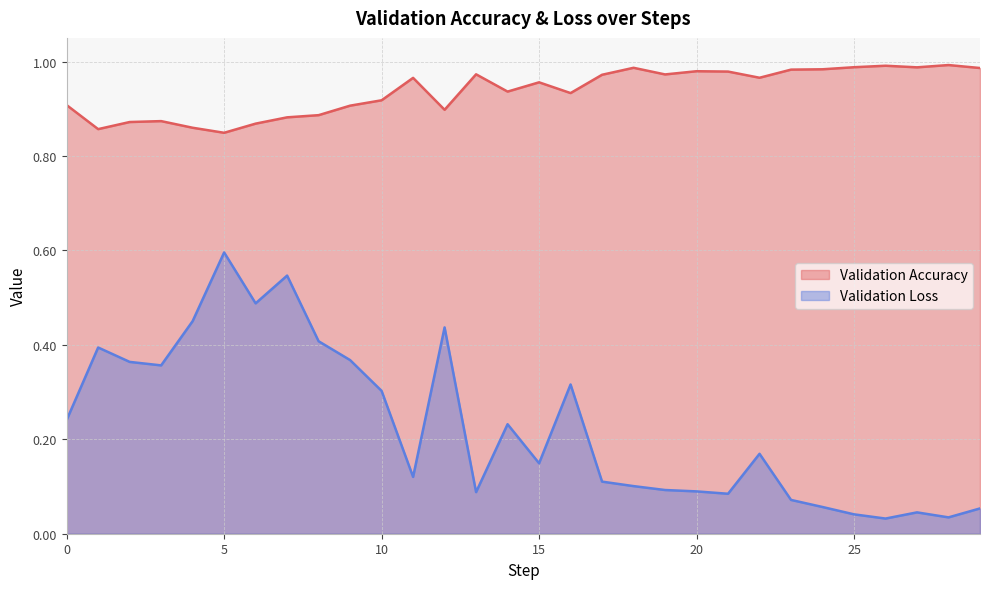

Does the chart have visible grid lines?

Yes